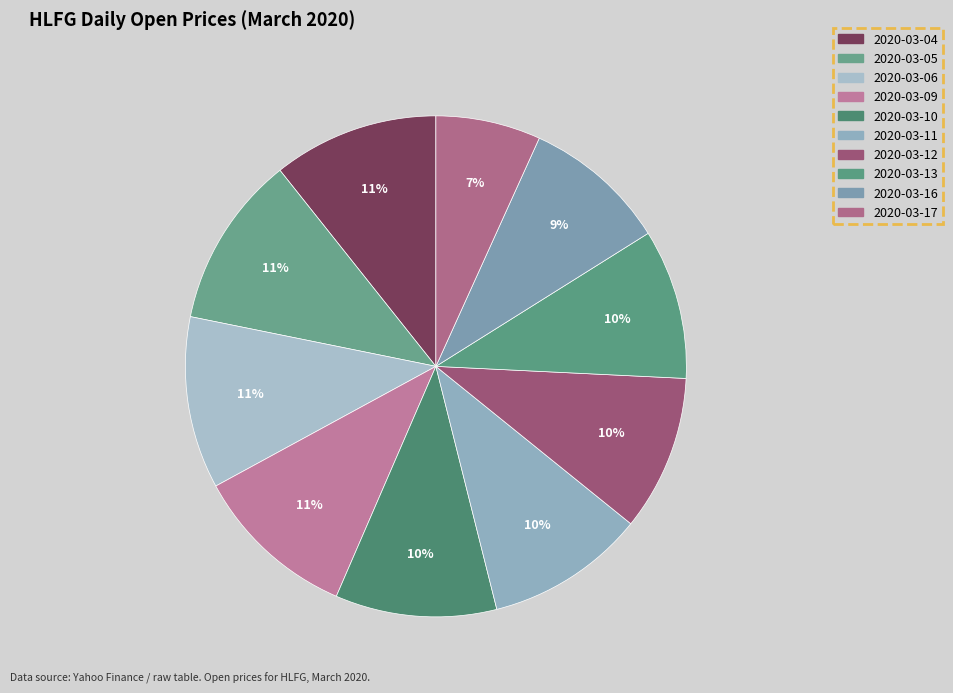

Count the number of slices in the pie.

10